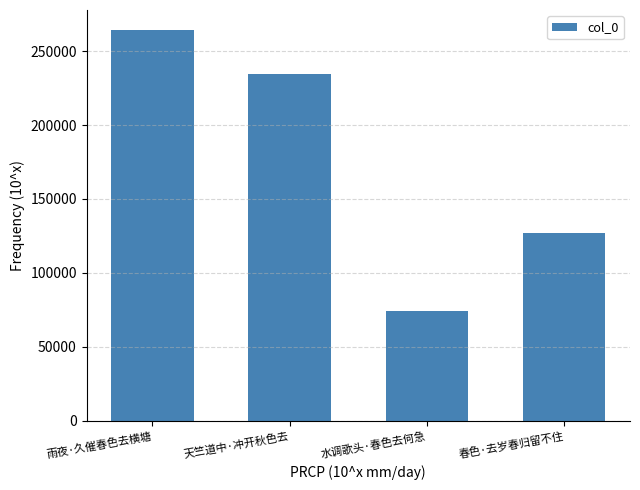

Are the bars grouped side by side (vs. stacked)?

No